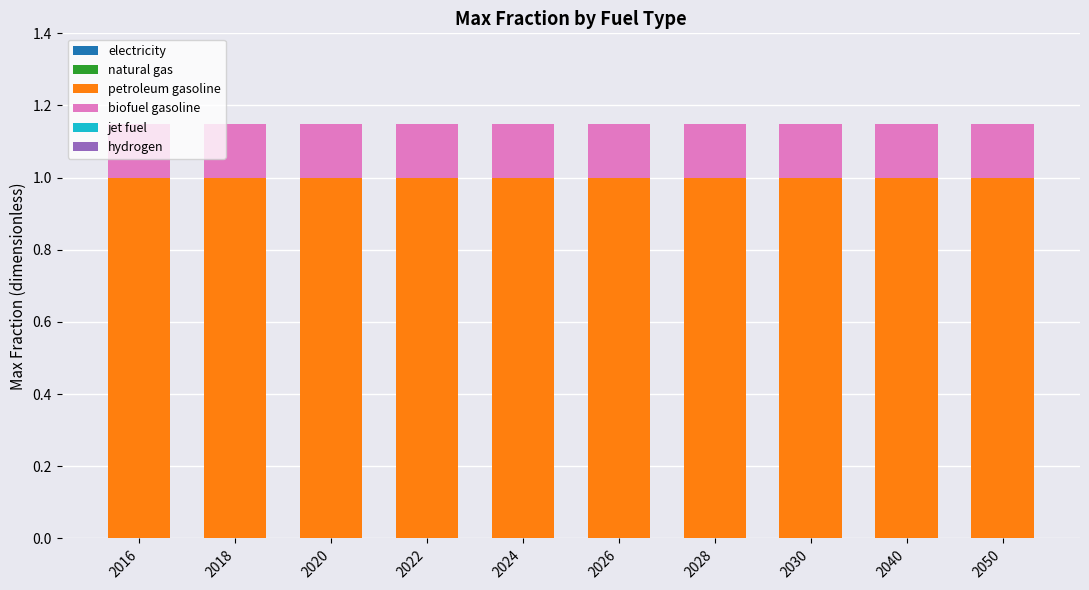

How many bars are there in total?

10